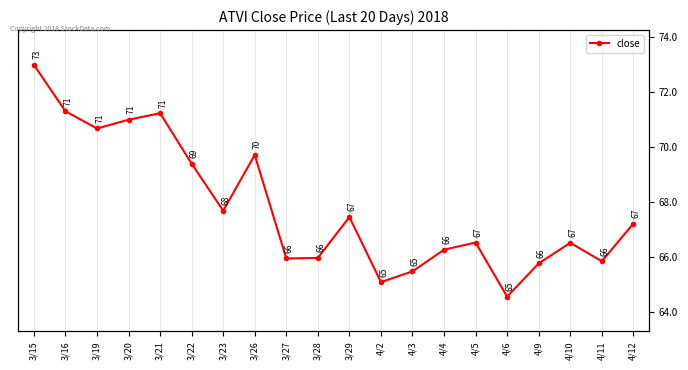

What is the change in value from 4/4 to 4/12?

+1.0